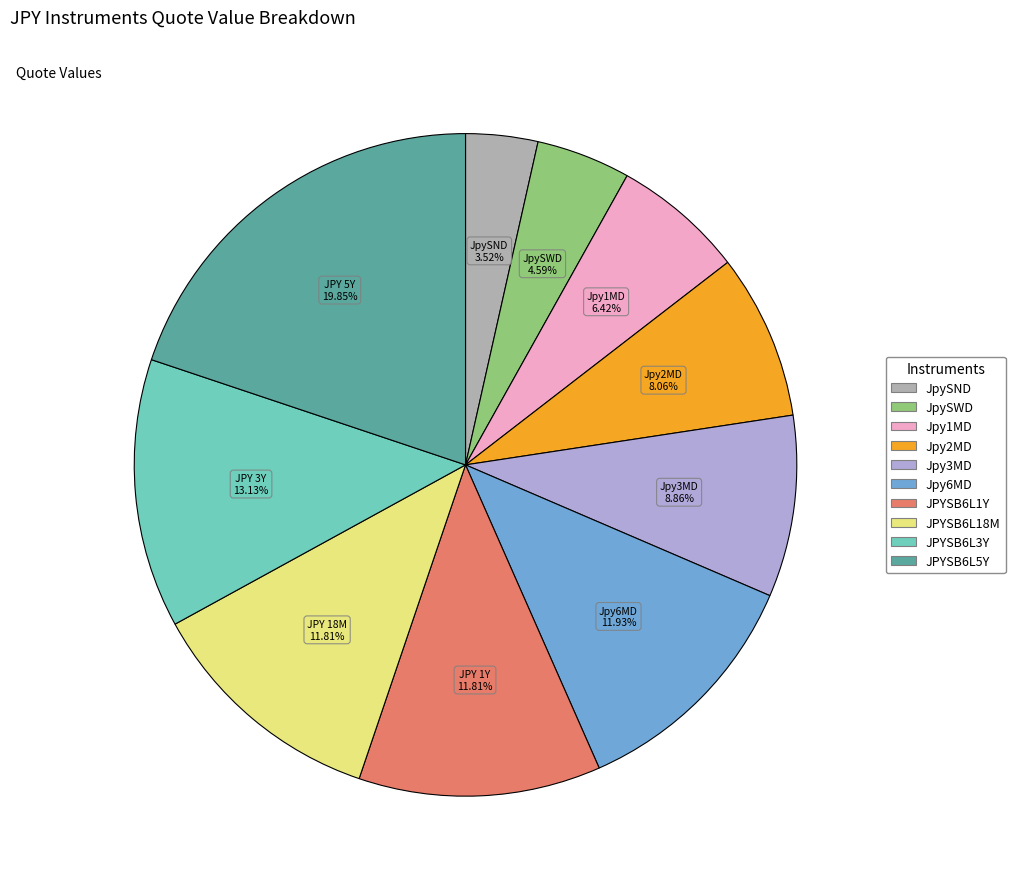

Does any single category account for the majority?

No